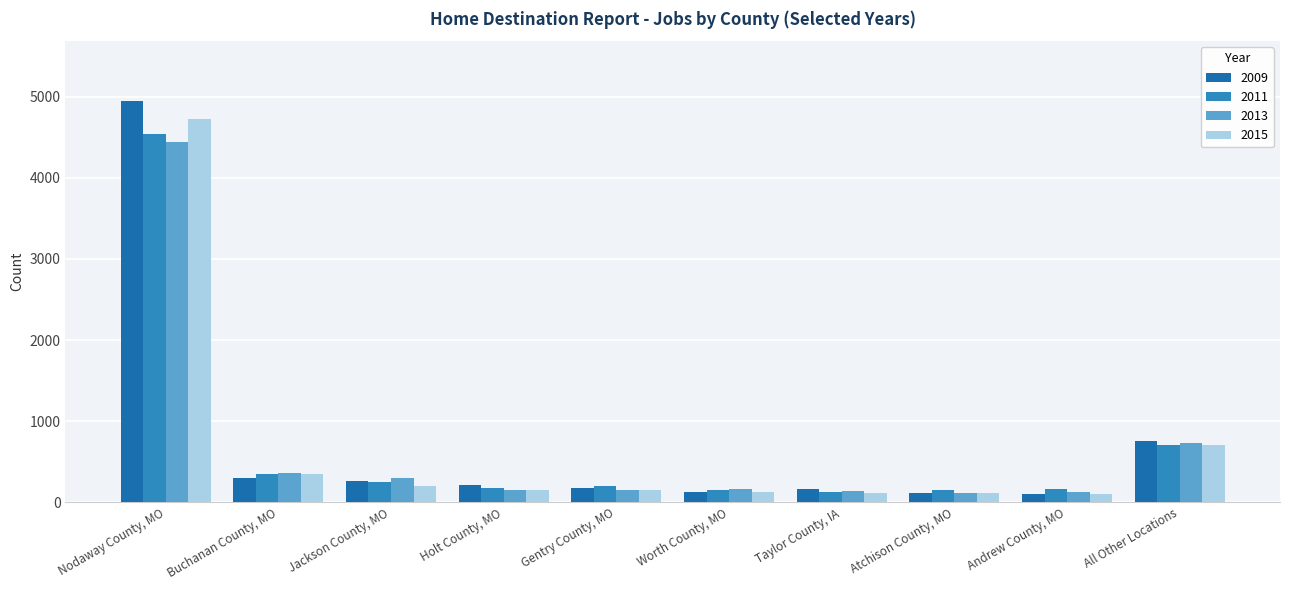

At how many categories does at least one series exceed 3694?

1